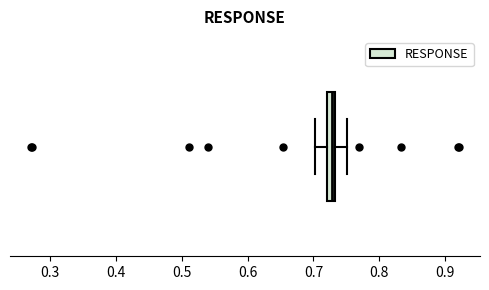

Where does the left whisker of the box end on the x-axis? The values are not printed on the chart, so give them approximately, as read against the axis.

0.70